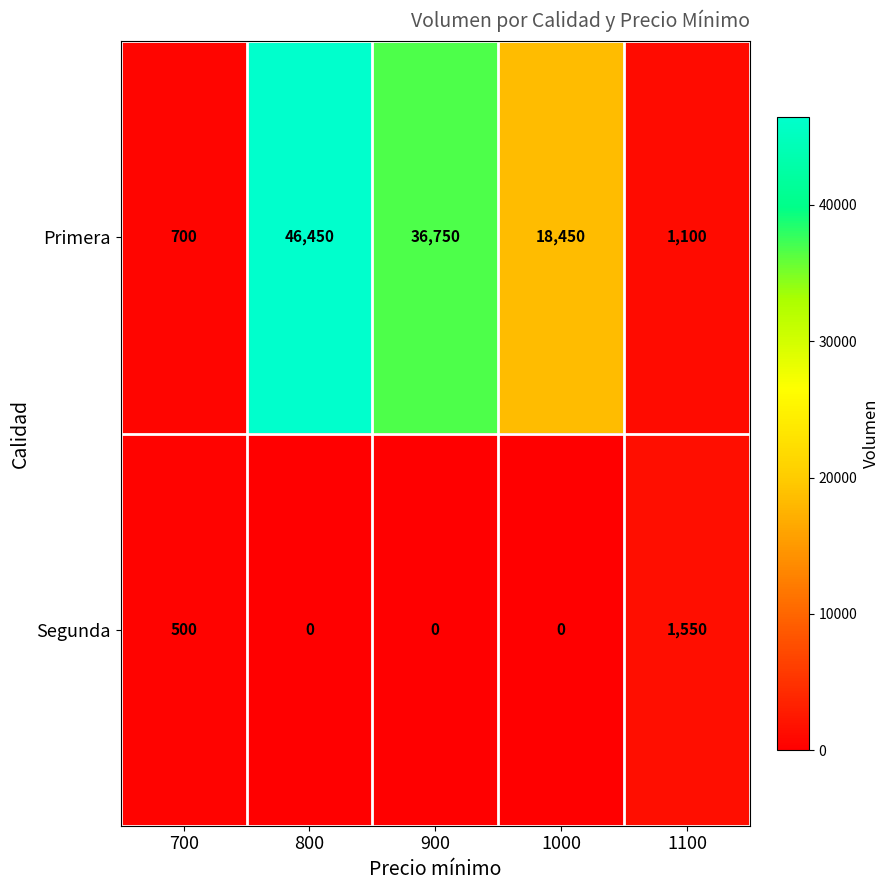

Between 800 and 1000, which series saw the biggest shift?

Primera